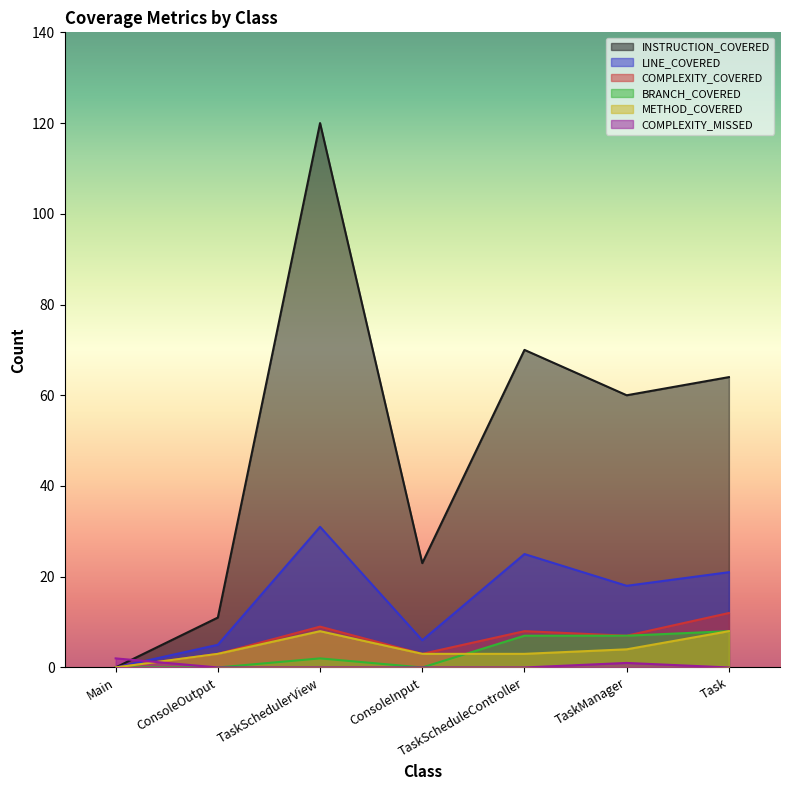

List the series in order of their peak value, highest first.

INSTRUCTION_COVERED, LINE_COVERED, COMPLEXITY_COVERED, BRANCH_COVERED, METHOD_COVERED, COMPLEXITY_MISSED